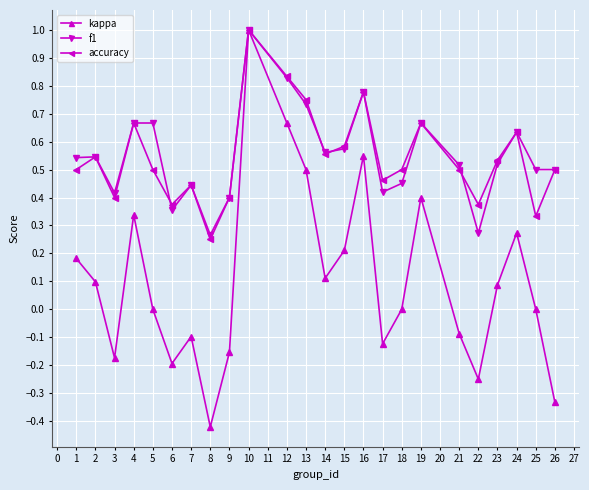

How many interior local valleys does the kappa series have?

6